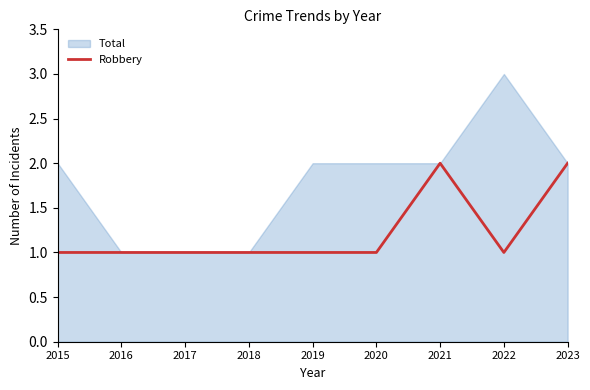

The value of Total at 2023 is 2. True or false?

True